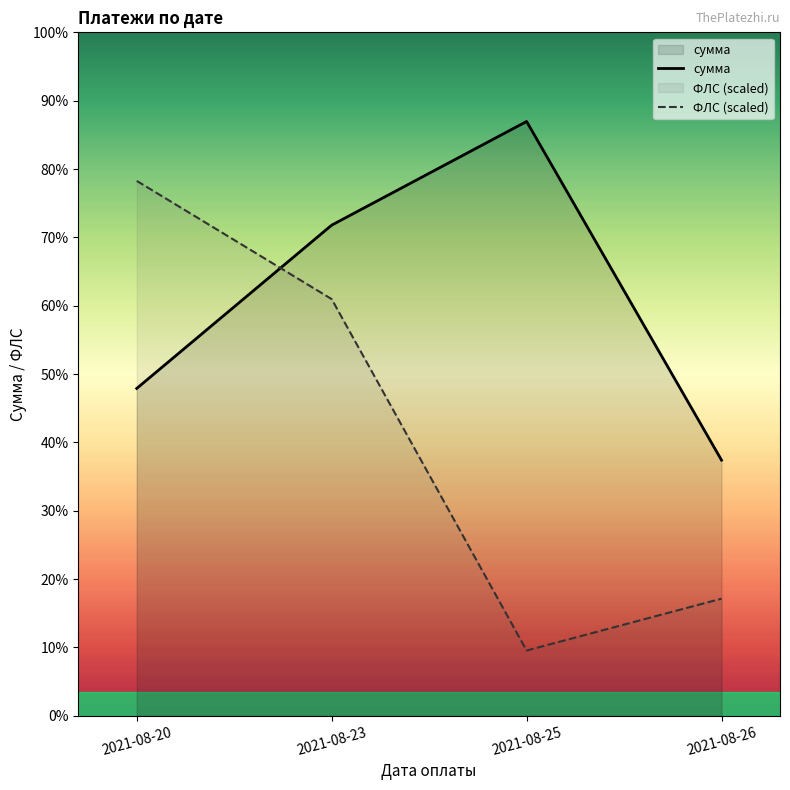

What is the difference between the maximum and minimum values in the ФЛС series?

2053.0